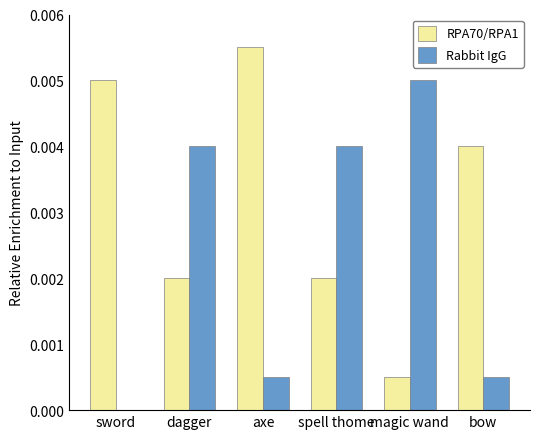

Which series changed the most between spell thome and magic wand?

RPA70/RPA1